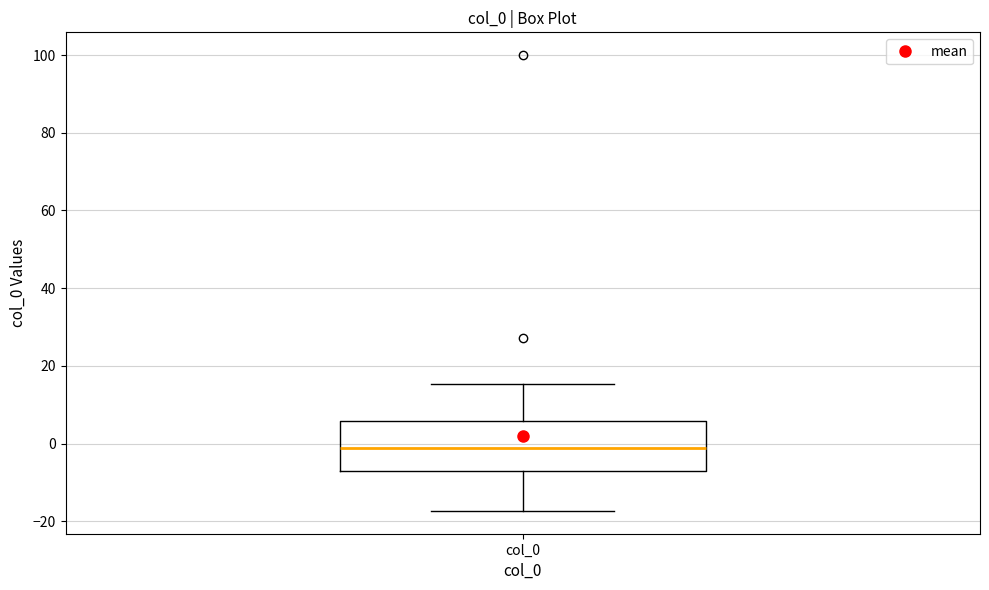

Transcribe this box plot: give where the median line is, the range the box spans, and where the two whiskers end, as read against the y-axis. The values are not printed on the chart, so give them approximately, as read against the axis.

median -2, box -8 to 6, whiskers -18 to 16